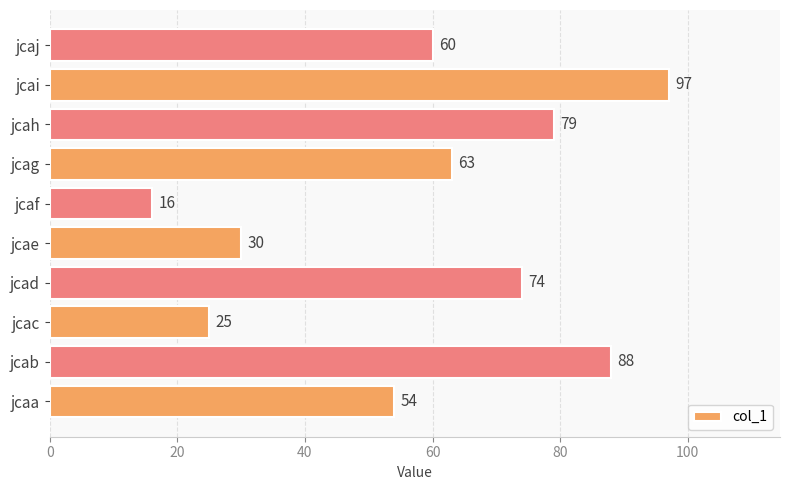

The chart shows a value of 90 at jcaj. True or false?

False